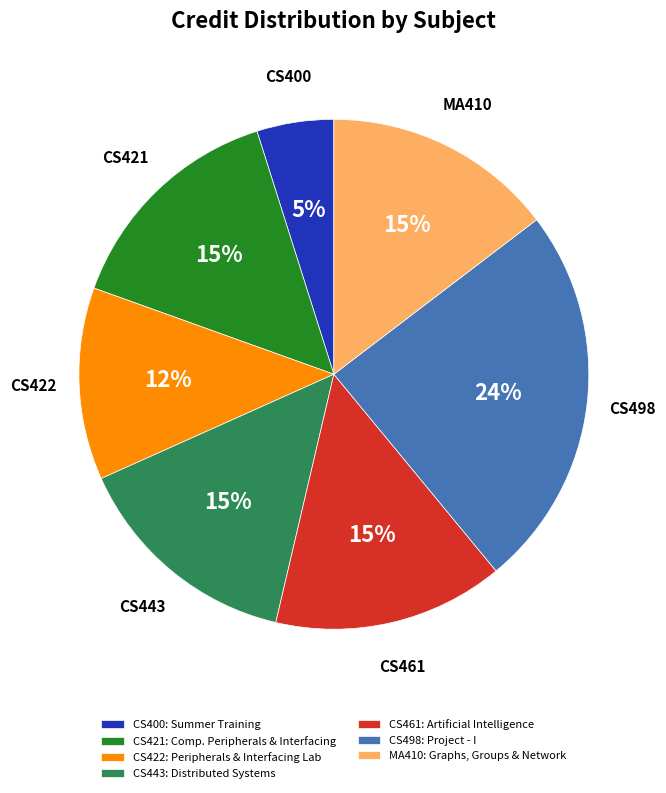

What percentage is the MA410: Graphs, Groups & Network slice, to the nearest percent?

15%